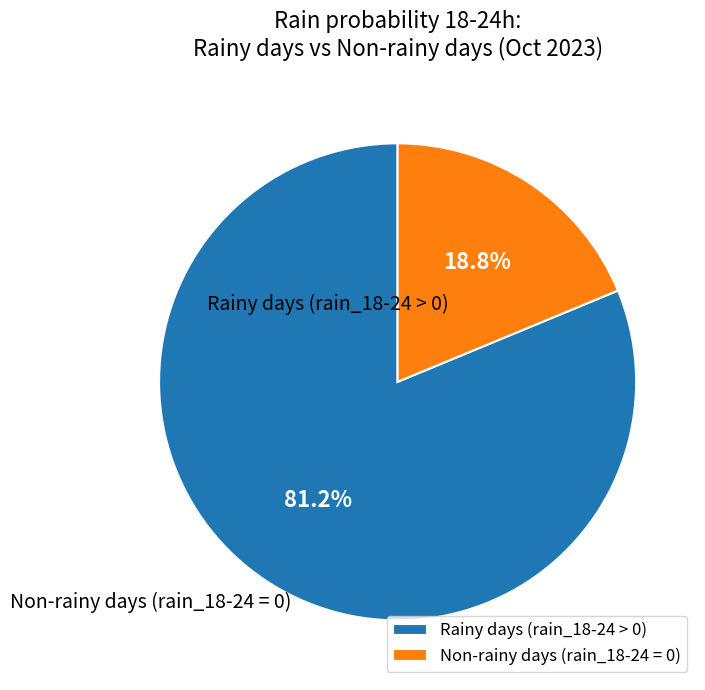

Which has a higher value, Non-rainy days (rain_18-24 = 0) or Rainy days (rain_18-24 > 0)?

Rainy days (rain_18-24 > 0)